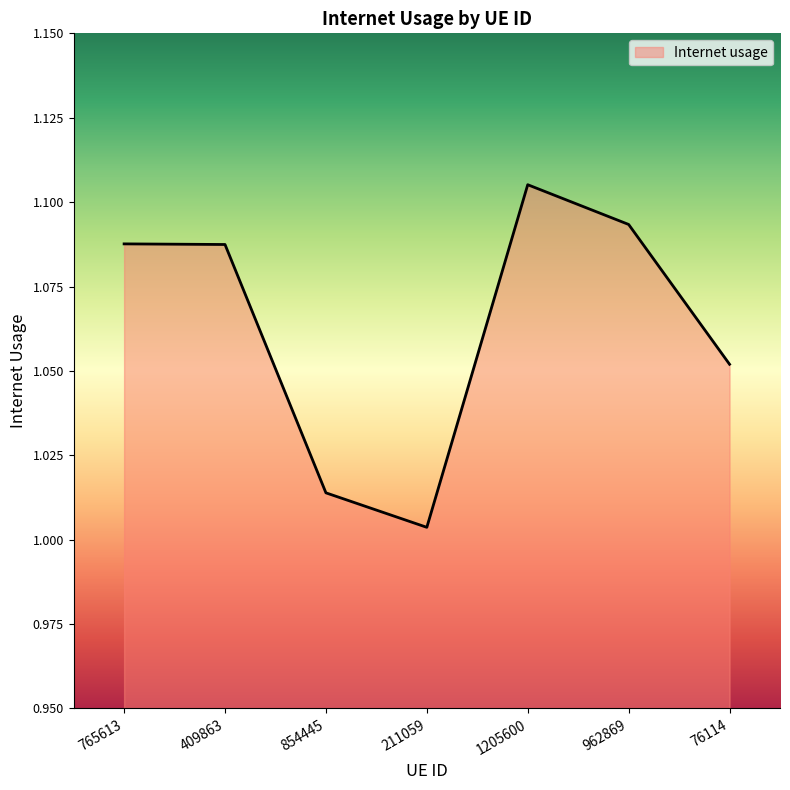

Between 854445 and 962869, which is larger?

962869